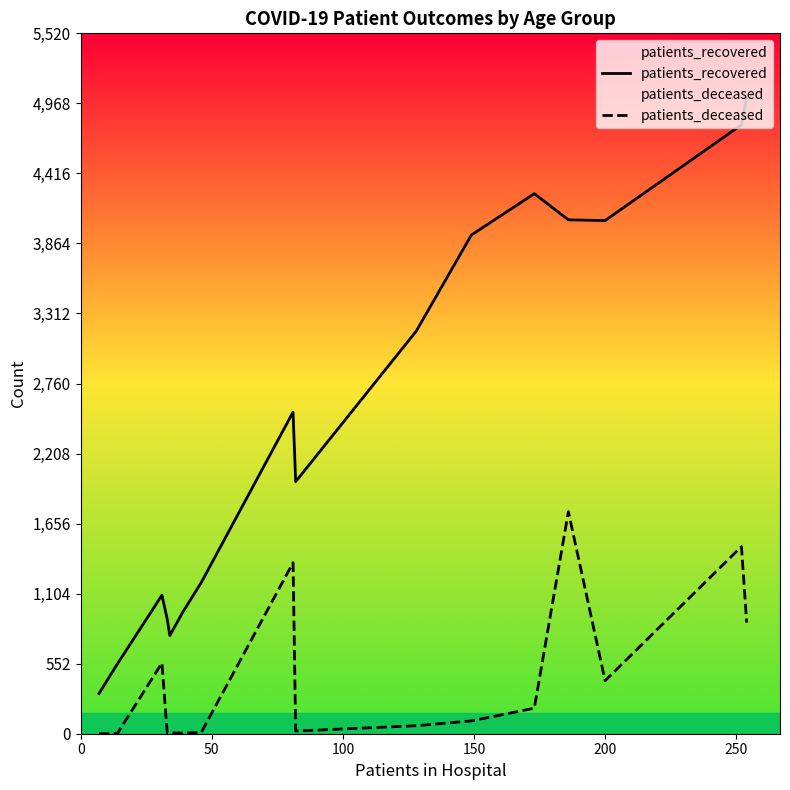

True or false: patients_recovered and patients_deceased cross at least once.

False